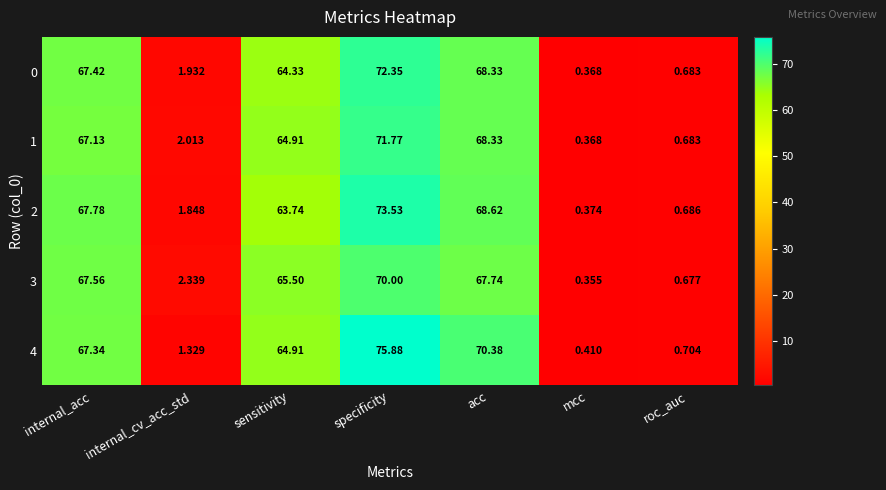

Which series has the widest spread of values?

4